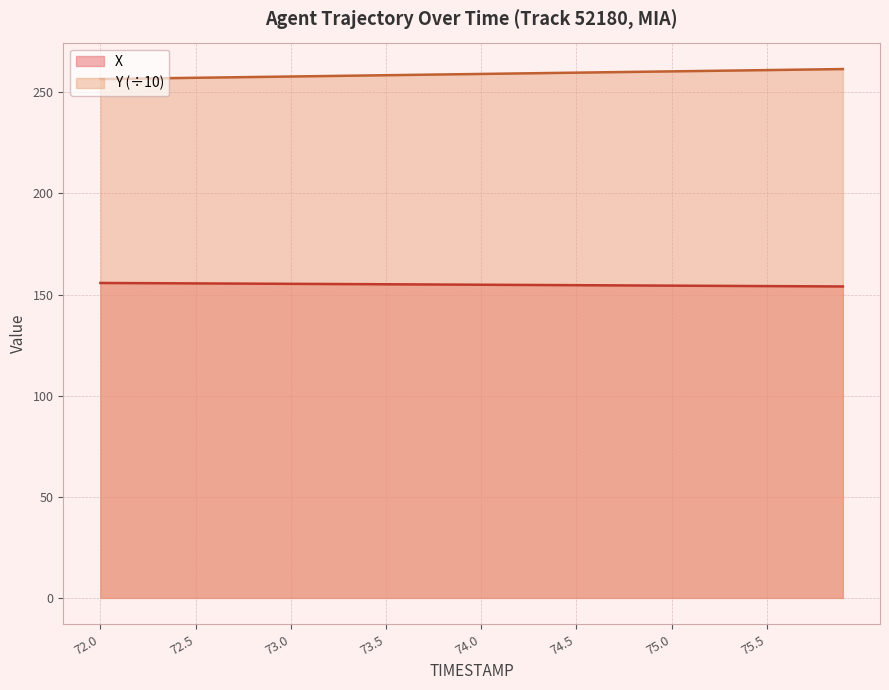

Does the chart display data point markers on the line(s)?

No